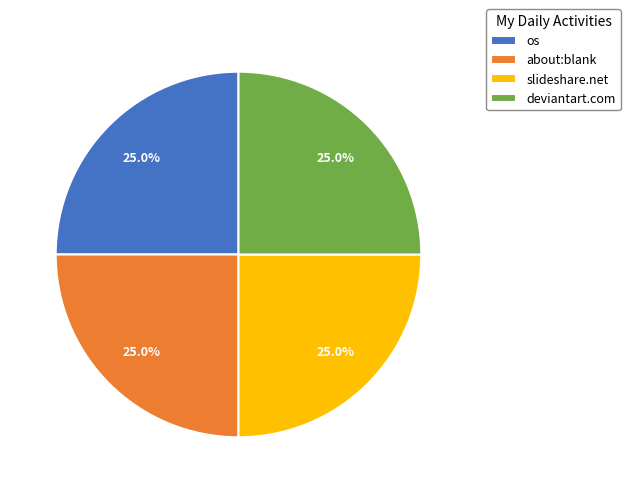

What percentage do about:blank and slideshare.net together represent?

50.0%